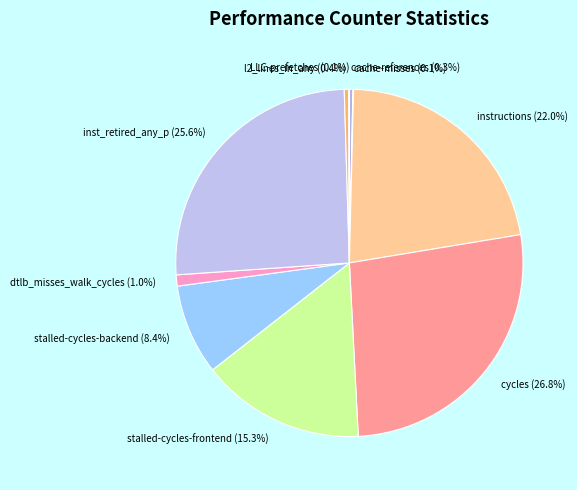

Is there any slice that represents more than half of the pie?

No